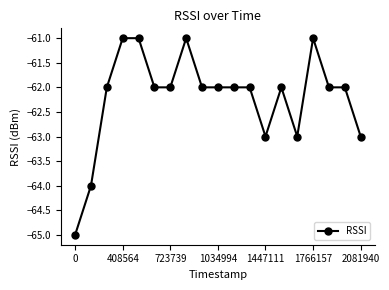

What is the difference between the maximum and second lowest values?

3